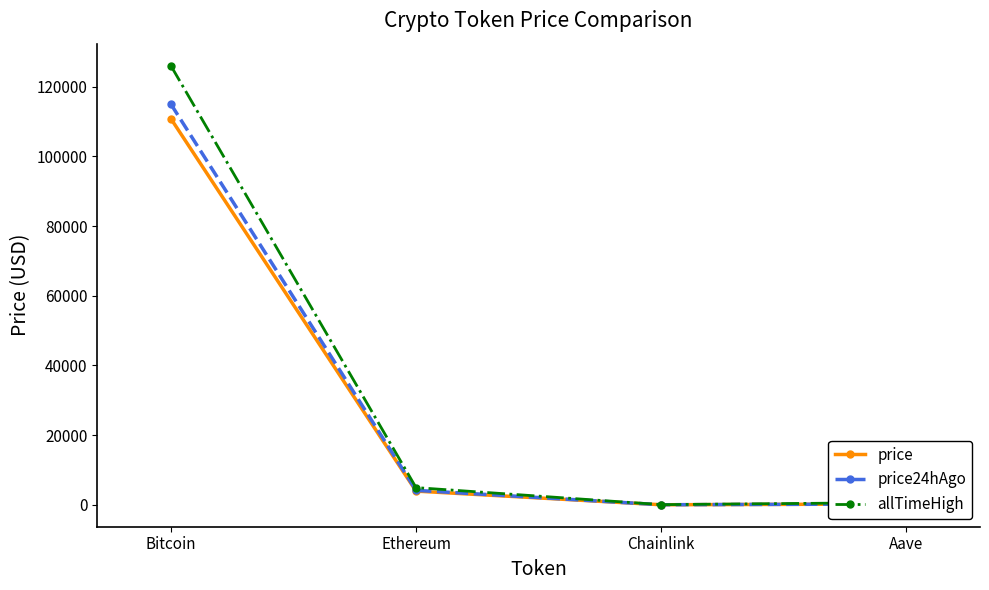

In price, how many points are lower than both neighbors (excluding endpoints)?

1